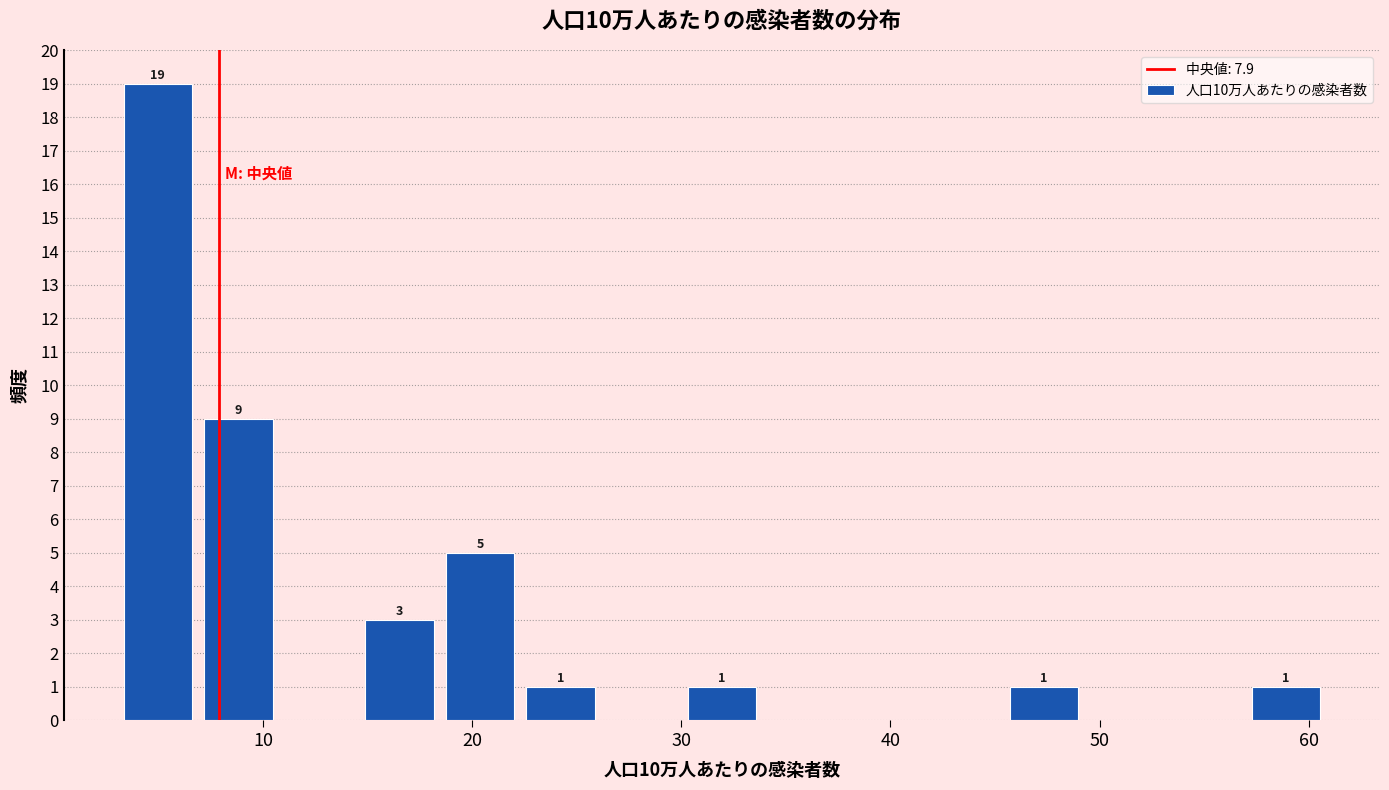

Around what value on the x-axis is the tallest bar? Give the approximate position of its centre, as read against the axis.

5